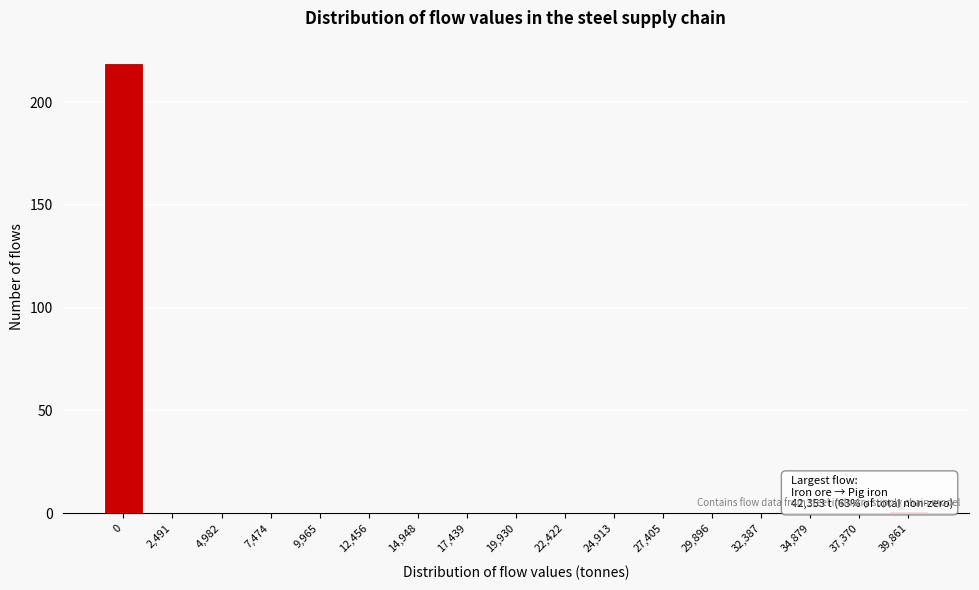

Reading left to right, list all the values displayed in this chart.

0=219	2,491=0	4,982=0	7,474=0	9,965=0	12,456=0	14,948=0	17,439=0	19,930=0	22,422=0	24,913=0	27,405=0	29,896=0	32,387=0	34,879=0	37,370=0	39,861=1